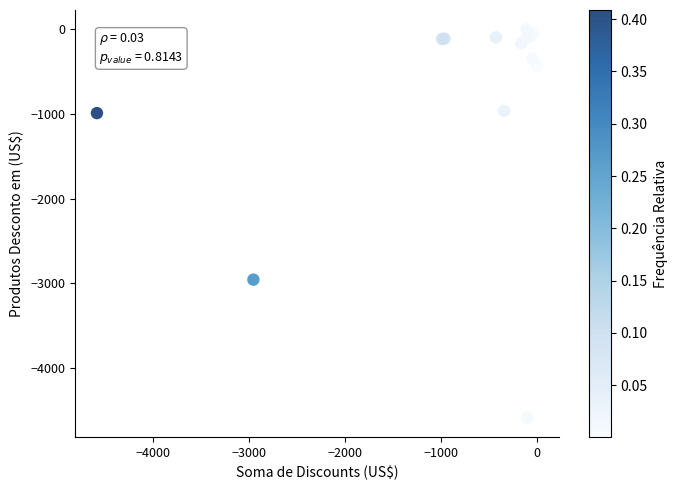

What Y value in the scatter plot is closest to -2294?

-2955.8